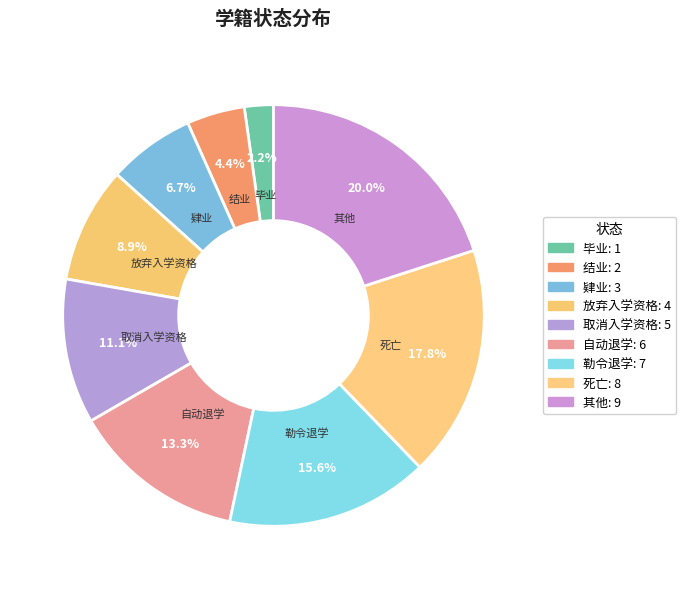

How many segments does this pie chart have?

9